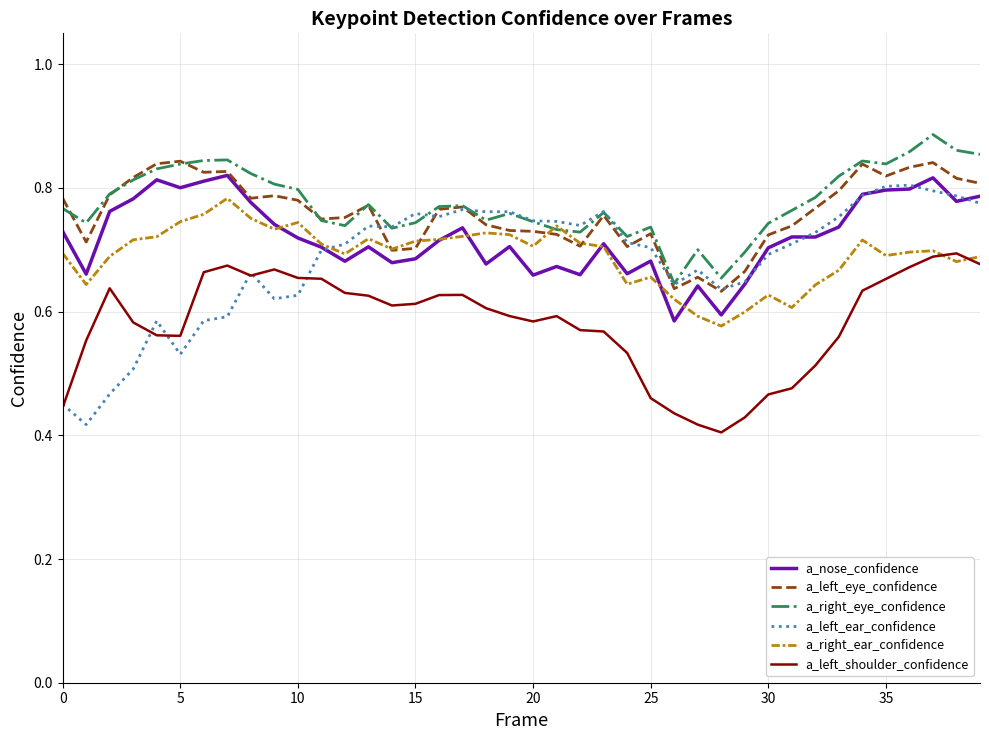

True or false: a_nose_confidence and a_left_shoulder_confidence cross at least once.

False